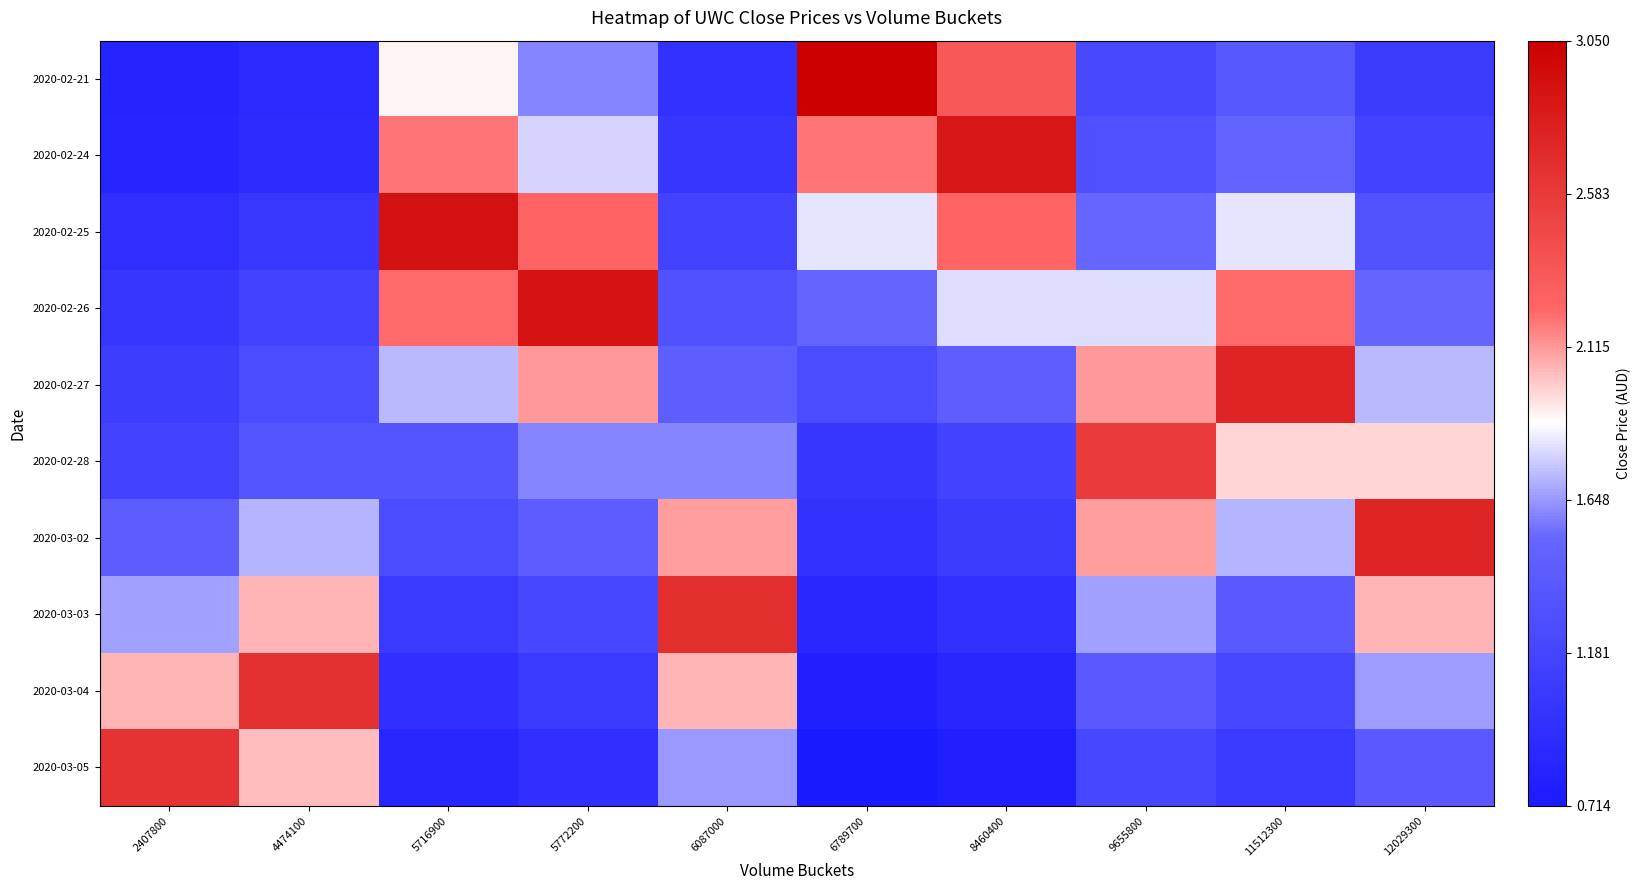

At which category is the sum across all series the highest?

11512300